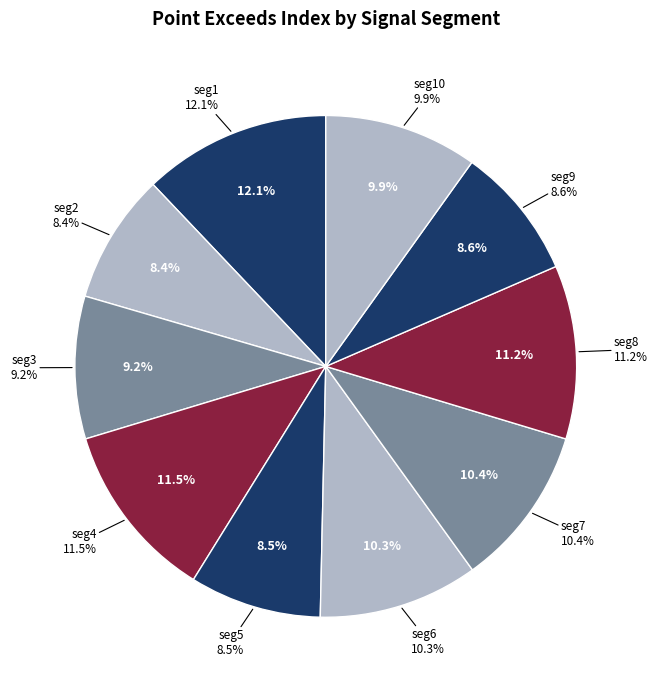

What percentage is the signal segment 4 slice, to the nearest percent?

11%